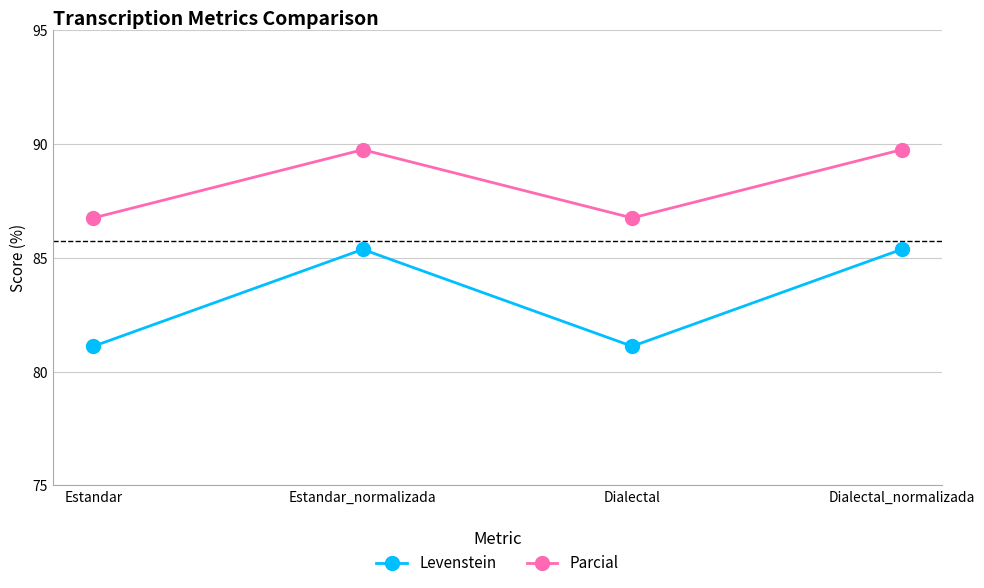

True or false: Parcial and Levenstein cross at least once.

False